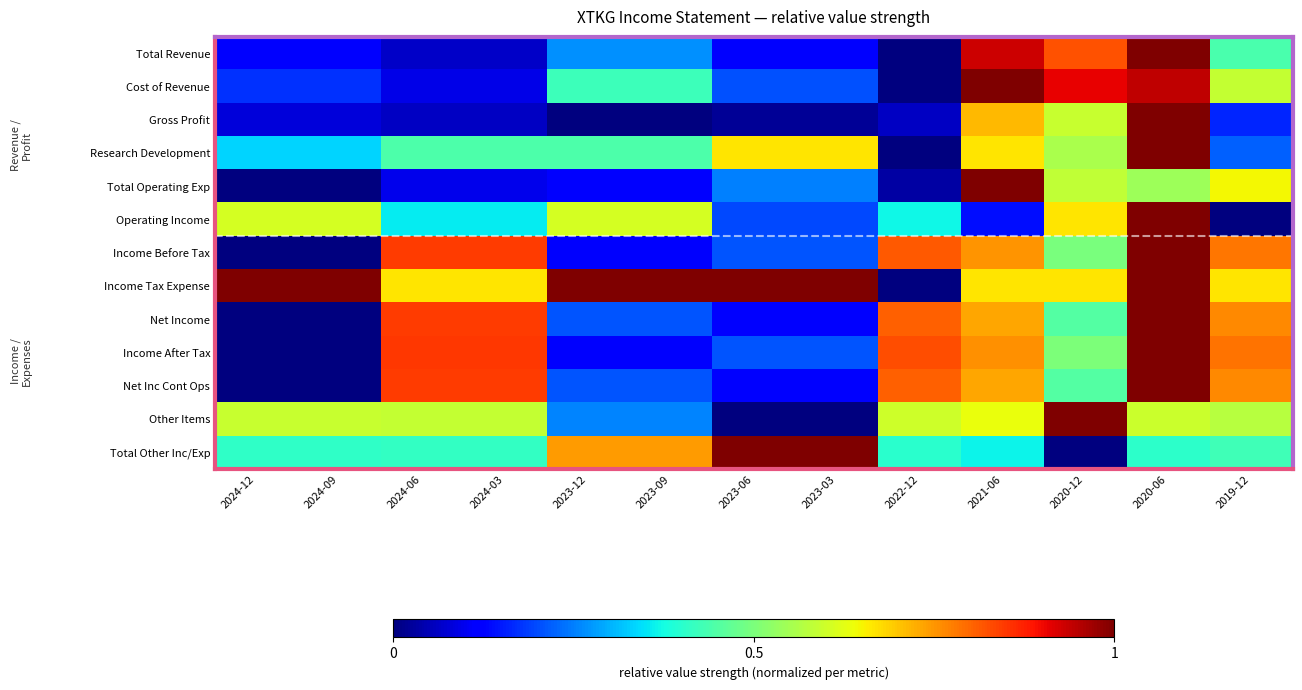

Reading left to right, list all the values displayed in this chart.

Total Revenue: 2024-12=0.1	2024-09=0.1	2024-06=0.1	2024-03=0.1	2023-12=0.3	2023-09=0.3	2023-06=0.1	2023-03=0.1	2022-12=0.0	2021-06=0.9	2020-12=0.8	2020-06=1.0	2019-12=0.4
Cost of Revenue: 2024-12=0.2	2024-09=0.2	2024-06=0.1	2024-03=0.1	2023-12=0.4	2023-09=0.4	2023-06=0.2	2023-03=0.2	2022-12=0.0	2021-06=1.0	2020-12=0.9	2020-06=0.9	2019-12=0.6
Gross Profit: 2024-12=0.1	2024-09=0.1	2024-06=0.1	2024-03=0.1	2023-12=0.0	2023-09=0.0	2023-06=0.0	2023-03=0.0	2022-12=0.1	2021-06=0.7	2020-12=0.6	2020-06=1.0	2019-12=0.2
Research Development: 2024-12=0.3	2024-09=0.3	2024-06=0.4	2024-03=0.4	2023-12=0.4	2023-09=0.4	2023-06=0.7	2023-03=0.7	2022-12=0.0	2021-06=0.7	2020-12=0.6	2020-06=1.0	2019-12=0.2
Total Operating Exp: 2024-12=0.0	2024-09=0.0	2024-06=0.1	2024-03=0.1	2023-12=0.1	2023-09=0.1	2023-06=0.2	2023-03=0.2	2022-12=0.0	2021-06=1.0	2020-12=0.6	2020-06=0.5	2019-12=0.6
Operating Income: 2024-12=0.6	2024-09=0.6	2024-06=0.4	2024-03=0.4	2023-12=0.6	2023-09=0.6	2023-06=0.2	2023-03=0.2	2022-12=0.4	2021-06=0.1	2020-12=0.7	2020-06=1.0	2019-12=0.0
Income Before Tax: 2024-12=0.0	2024-09=0.0	2024-06=0.8	2024-03=0.8	2023-12=0.1	2023-09=0.1	2023-06=0.2	2023-03=0.2	2022-12=0.8	2021-06=0.8	2020-12=0.5	2020-06=1.0	2019-12=0.8
Income Tax Expense: 2024-12=1.0	2024-09=1.0	2024-06=0.7	2024-03=0.7	2023-12=1.0	2023-09=1.0	2023-06=1.0	2023-03=1.0	2022-12=0.0	2021-06=0.7	2020-12=0.7	2020-06=1.0	2019-12=0.7
Net Income: 2024-12=0.0	2024-09=0.0	2024-06=0.8	2024-03=0.8	2023-12=0.2	2023-09=0.2	2023-06=0.1	2023-03=0.1	2022-12=0.8	2021-06=0.7	2020-12=0.5	2020-06=1.0	2019-12=0.8
Income After Tax: 2024-12=0.0	2024-09=0.0	2024-06=0.9	2024-03=0.9	2023-12=0.1	2023-09=0.1	2023-06=0.2	2023-03=0.2	2022-12=0.8	2021-06=0.8	2020-12=0.5	2020-06=1.0	2019-12=0.8
Net Inc Cont Ops: 2024-12=0.0	2024-09=0.0	2024-06=0.8	2024-03=0.8	2023-12=0.2	2023-09=0.2	2023-06=0.1	2023-03=0.1	2022-12=0.8	2021-06=0.7	2020-12=0.5	2020-06=1.0	2019-12=0.8
Other Items: 2024-12=0.6	2024-09=0.6	2024-06=0.6	2024-03=0.6	2023-12=0.3	2023-09=0.3	2023-06=0.0	2023-03=0.0	2022-12=0.6	2021-06=0.6	2020-12=1.0	2020-06=0.6	2019-12=0.6
Total Other Inc/Exp: 2024-12=0.4	2024-09=0.4	2024-06=0.4	2024-03=0.4	2023-12=0.7	2023-09=0.7	2023-06=1.0	2023-03=1.0	2022-12=0.4	2021-06=0.4	2020-12=0.0	2020-06=0.4	2019-12=0.4